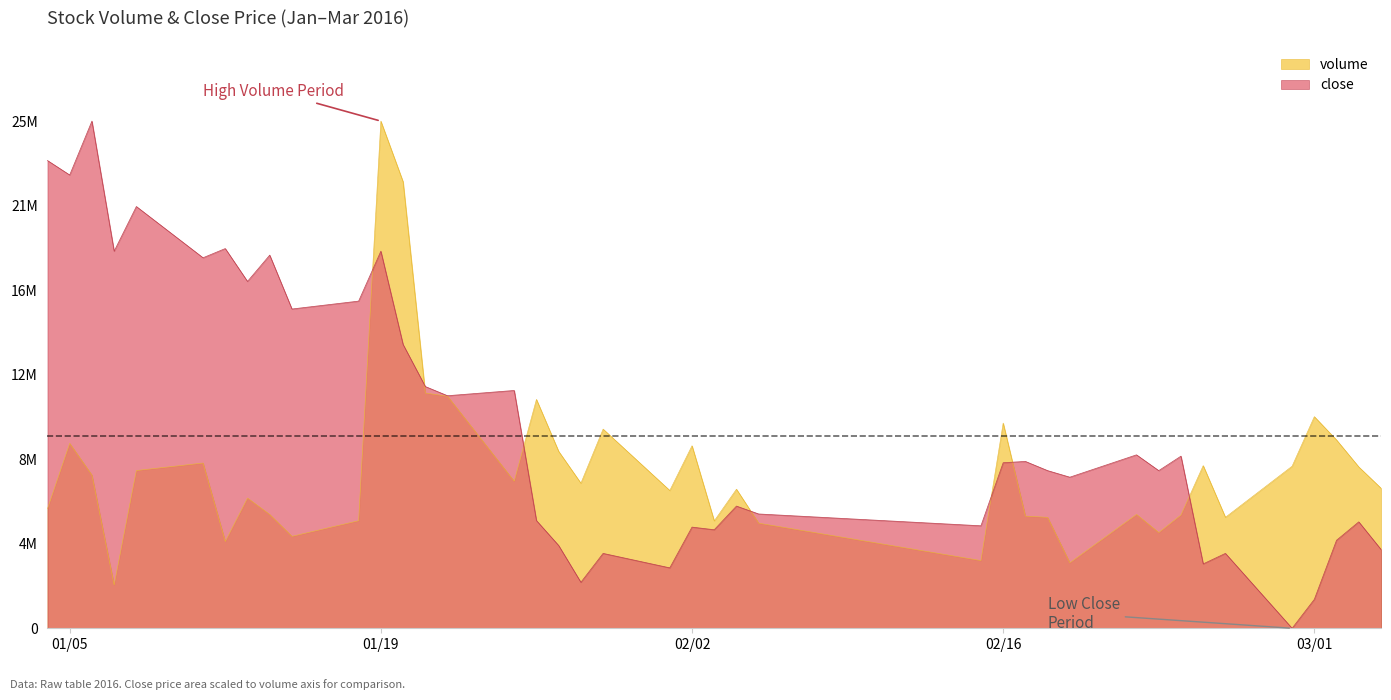

How many data points in volume are above 7287763?

19